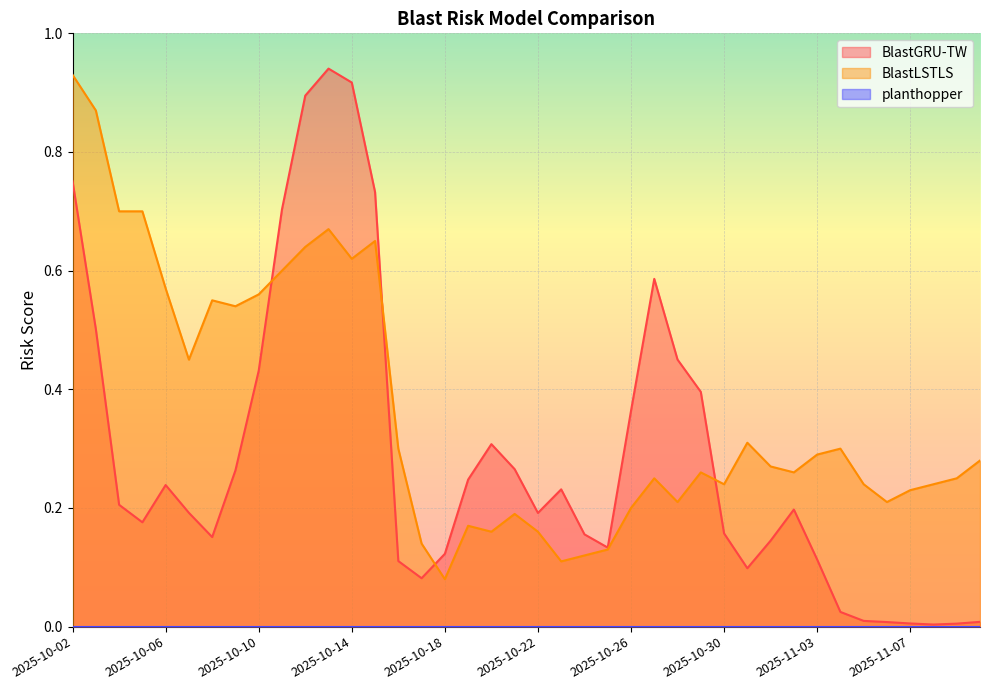

Which series has the largest total across all categories?

BlastLSTLS